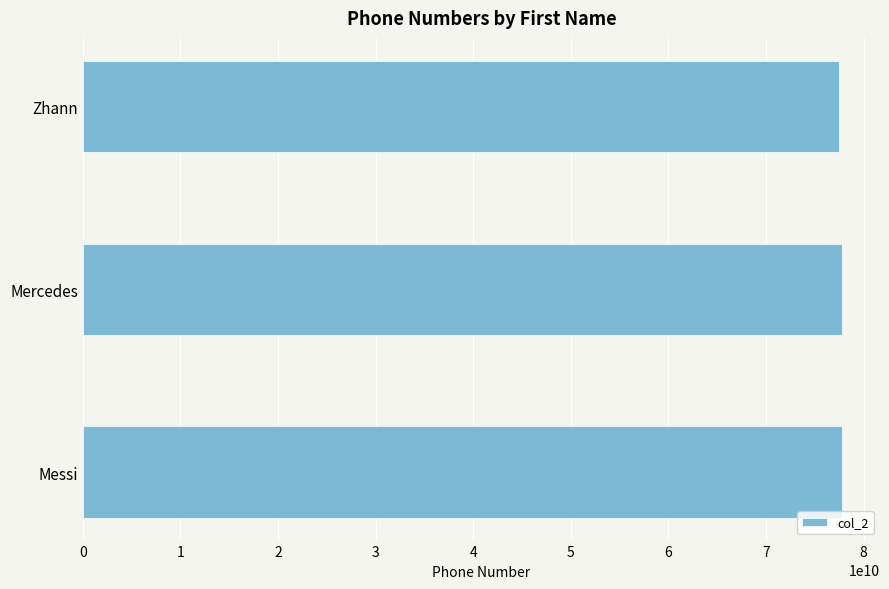

What is the label of the 3rd bar from the bottom?

Zhann